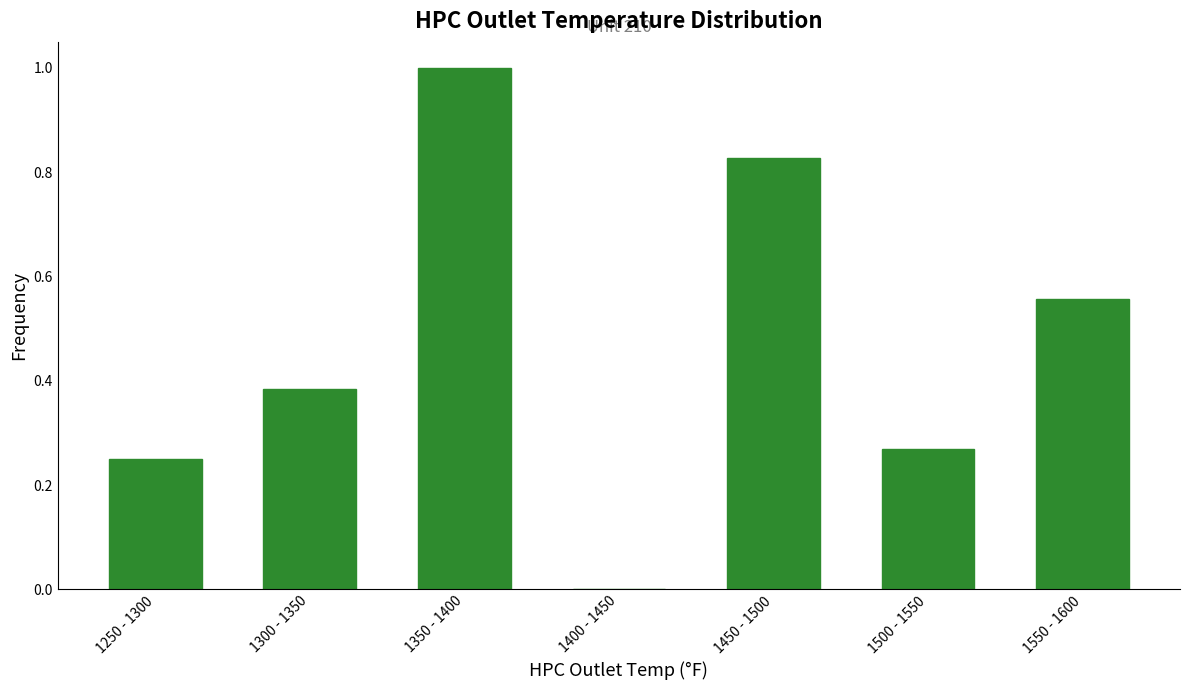

True or false: the data shows 0.5 at 1500 - 1550.

False